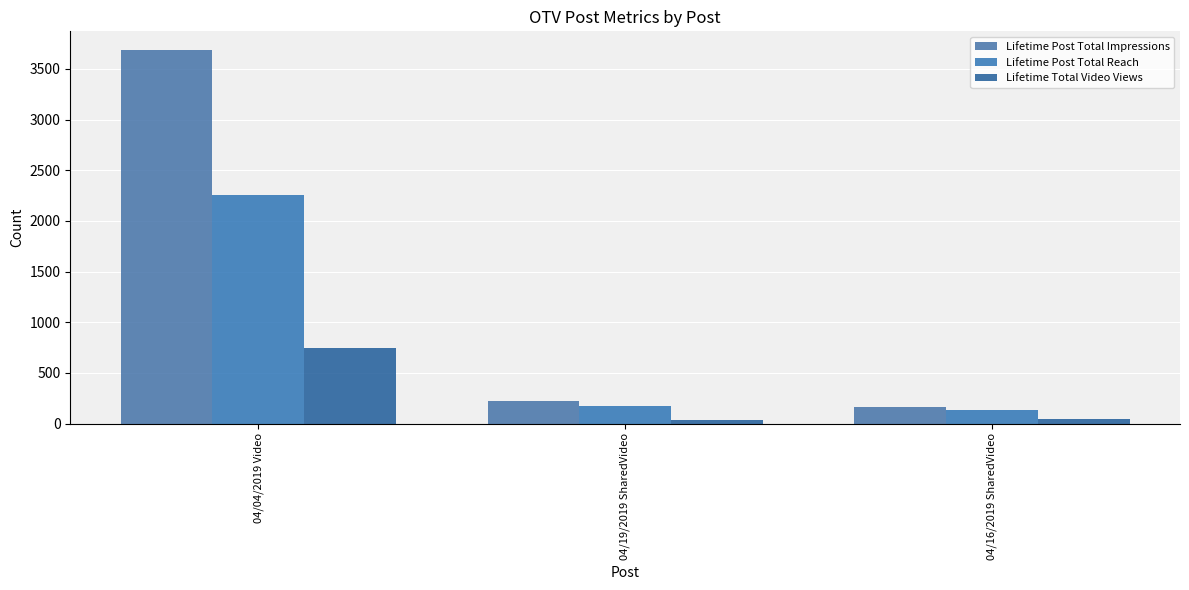

What is the label of the 3rd bar from the left?

04/16/2019 SharedVideo